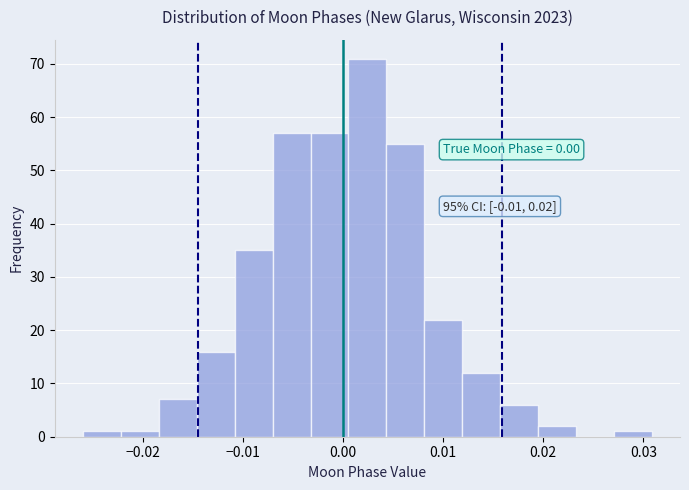

Around what value on the x-axis is the tallest bar? Give the approximate position of its centre, as read against the axis.

0.002